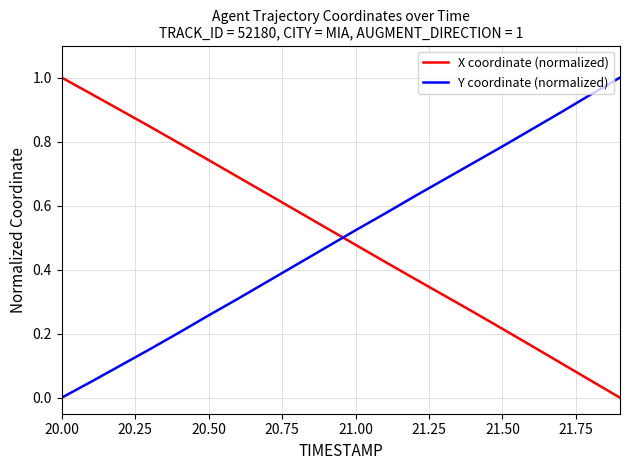

True or false: Y coordinate (normalized) and X coordinate (normalized) intersect in this chart.

True